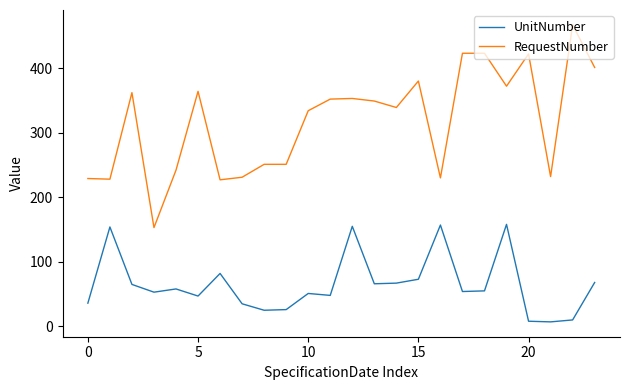

Which series has the largest range (max minus min)?

RequestNumber